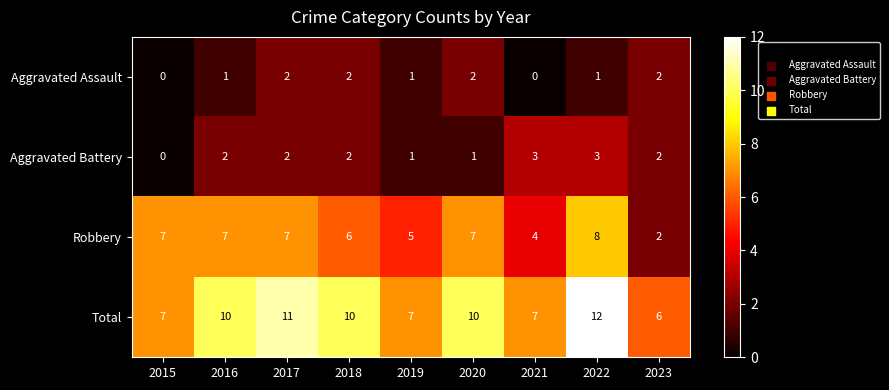

What is the difference between the second highest and second lowest values in the Robbery series?

3